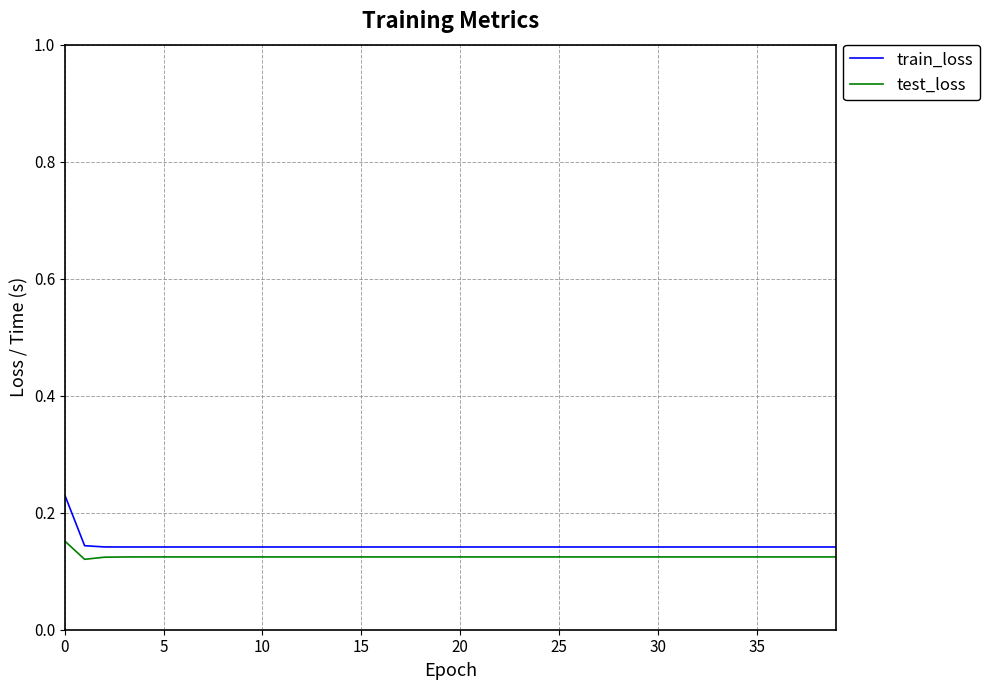

List the series in order of their peak value, lowest first.

test_loss, train_loss